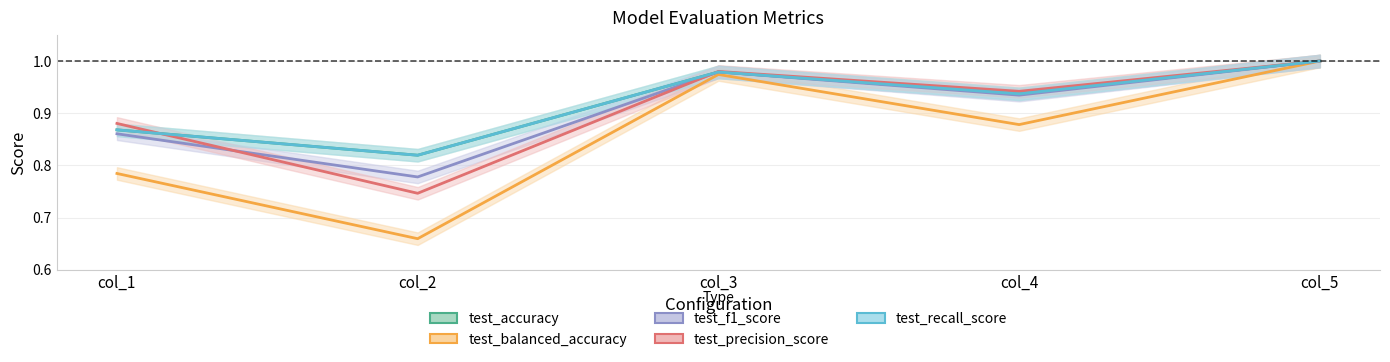

At which category is the sum across all series the highest?

col_5